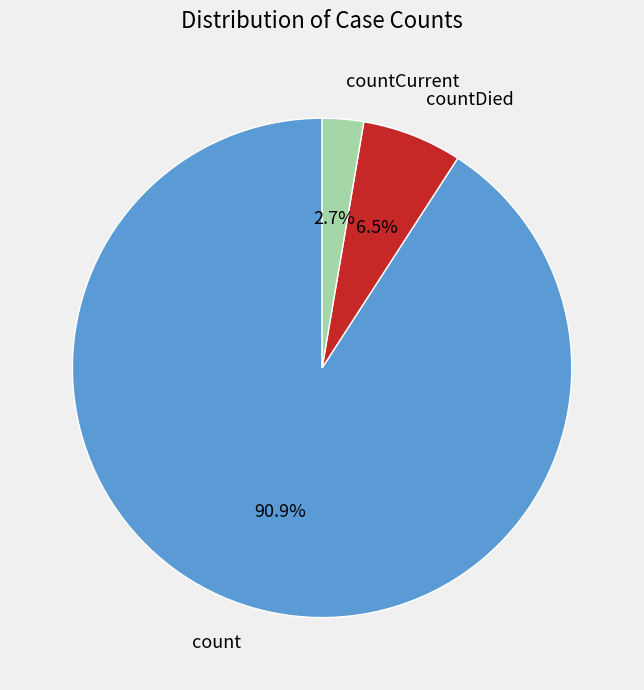

Which slice is the largest?

count